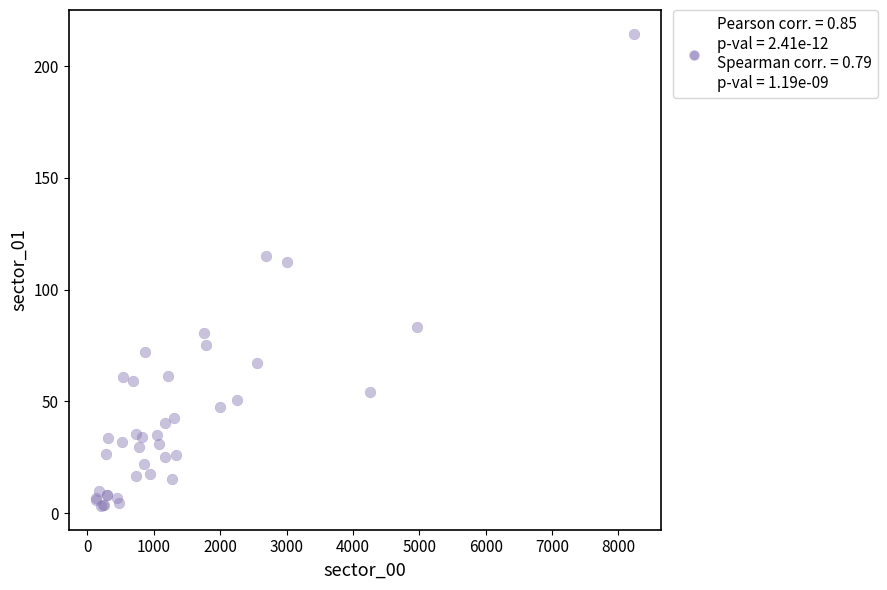

What Y value in the scatter plot is closest to 108?

112.1